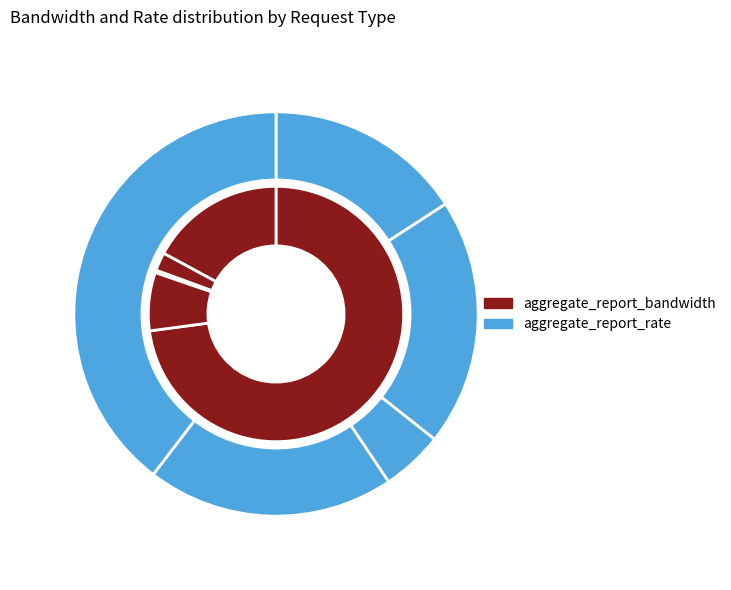

What portion of the pie excludes GETRequest?

27.1%